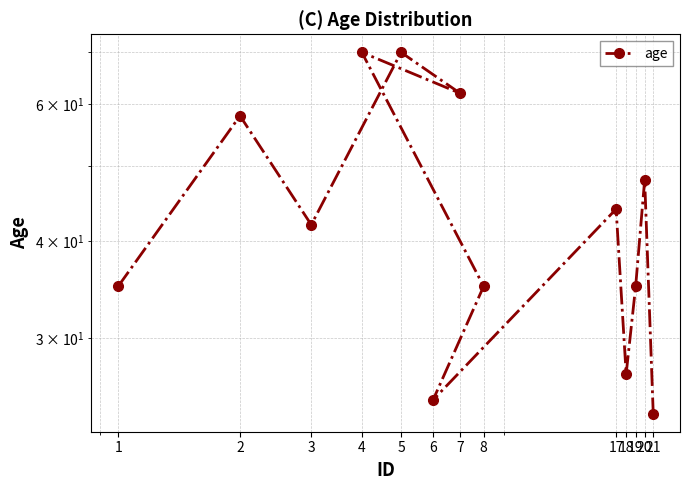

Where is the first local minimum?

3